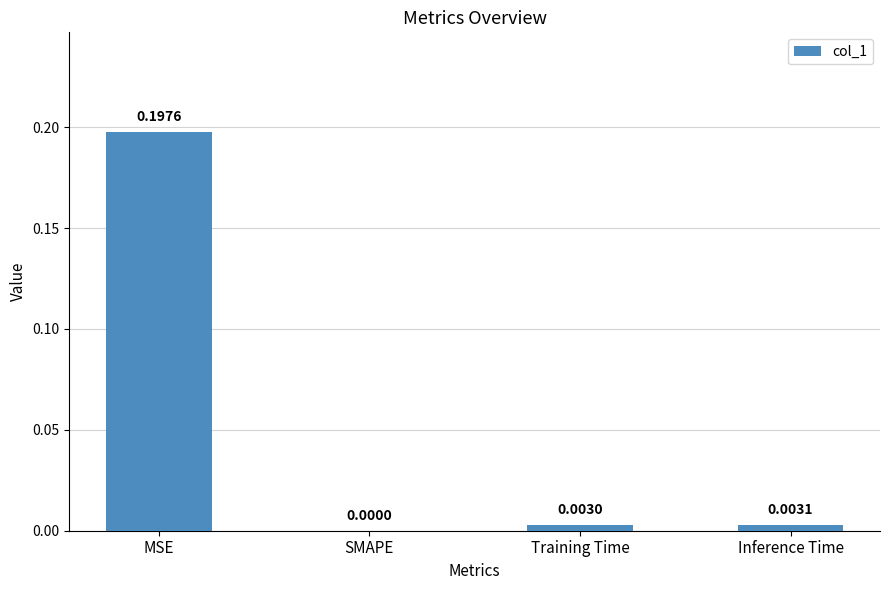

At which label is the value closest to 0?

SMAPE